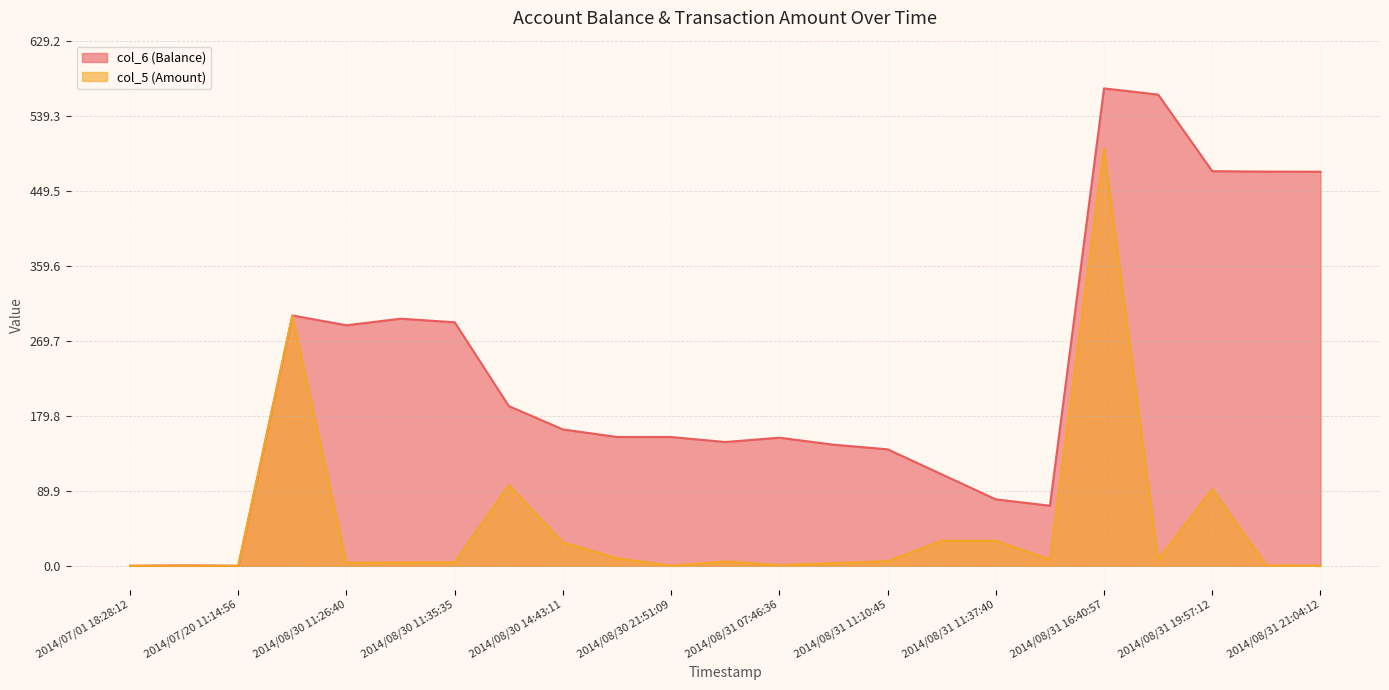

Which series has the largest total across all categories?

col_6 (Balance)